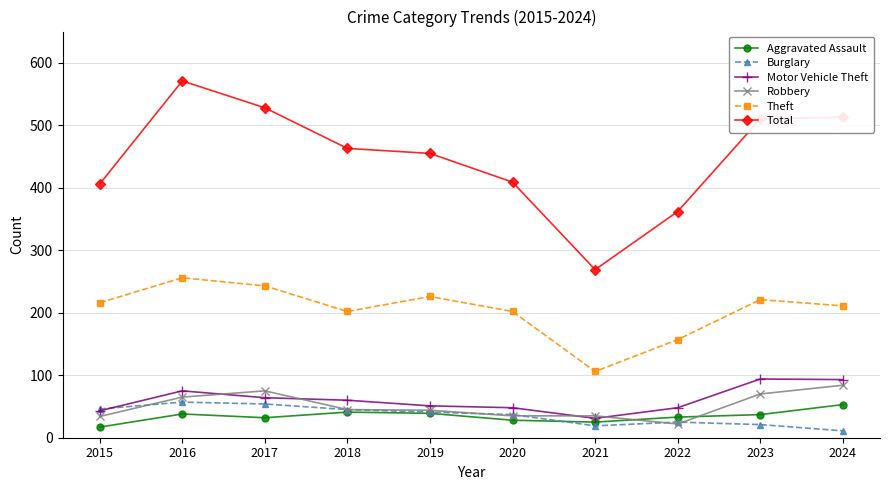

True or false: Aggravated Assault and Theft intersect in this chart.

False